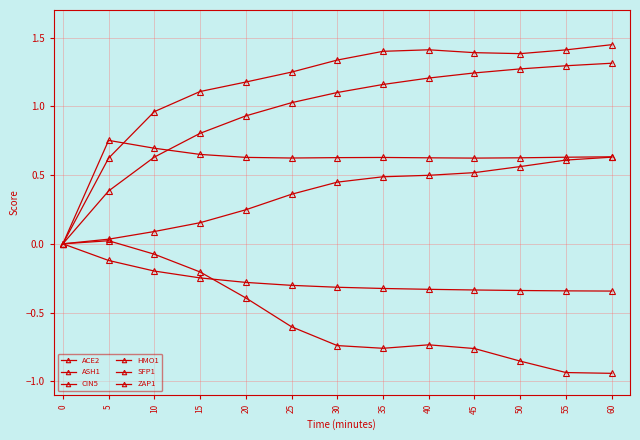

What is the difference between the second highest and second lowest values in the CIN5 series?

0.8